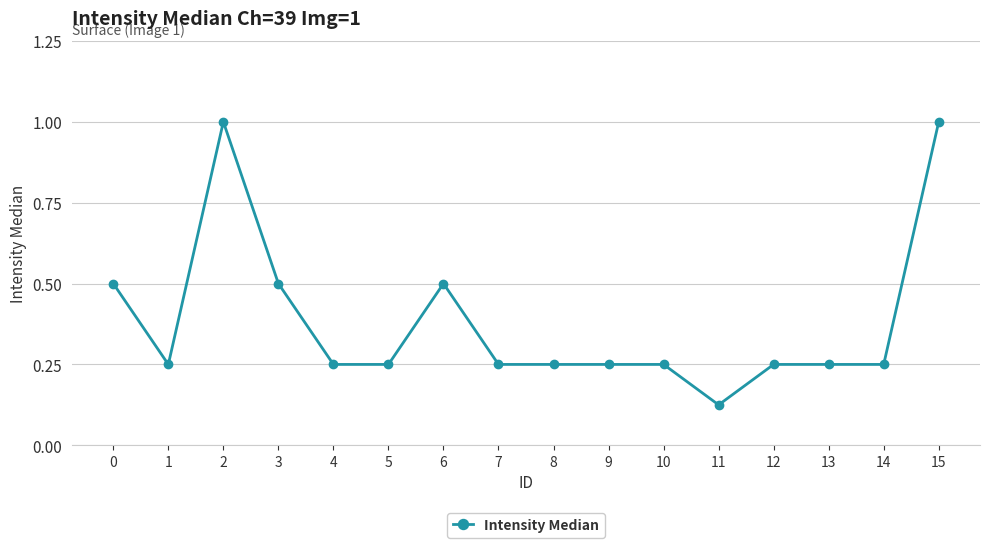

True or false: the data has more than 1 interior local peaks.

True